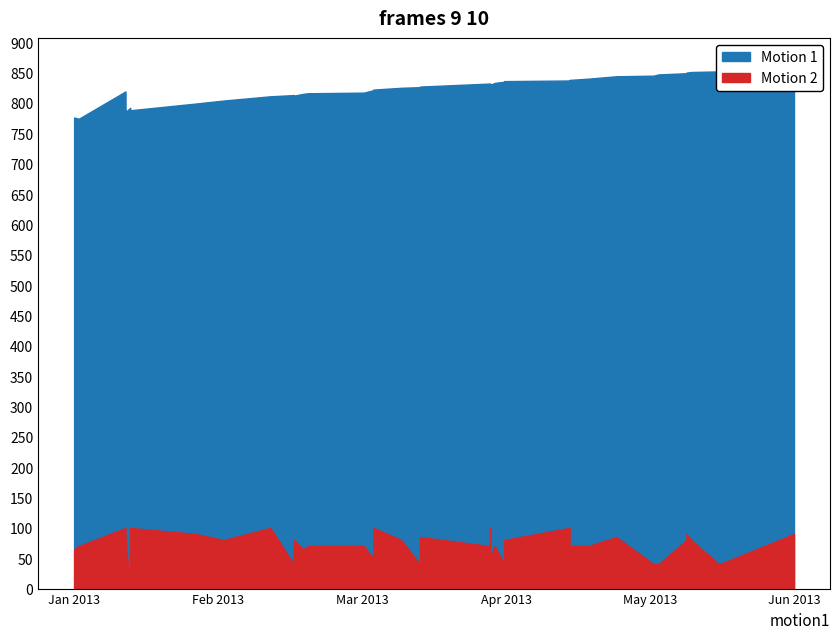

What is the approximate value of Motion 1 at 2013-02-11?

804